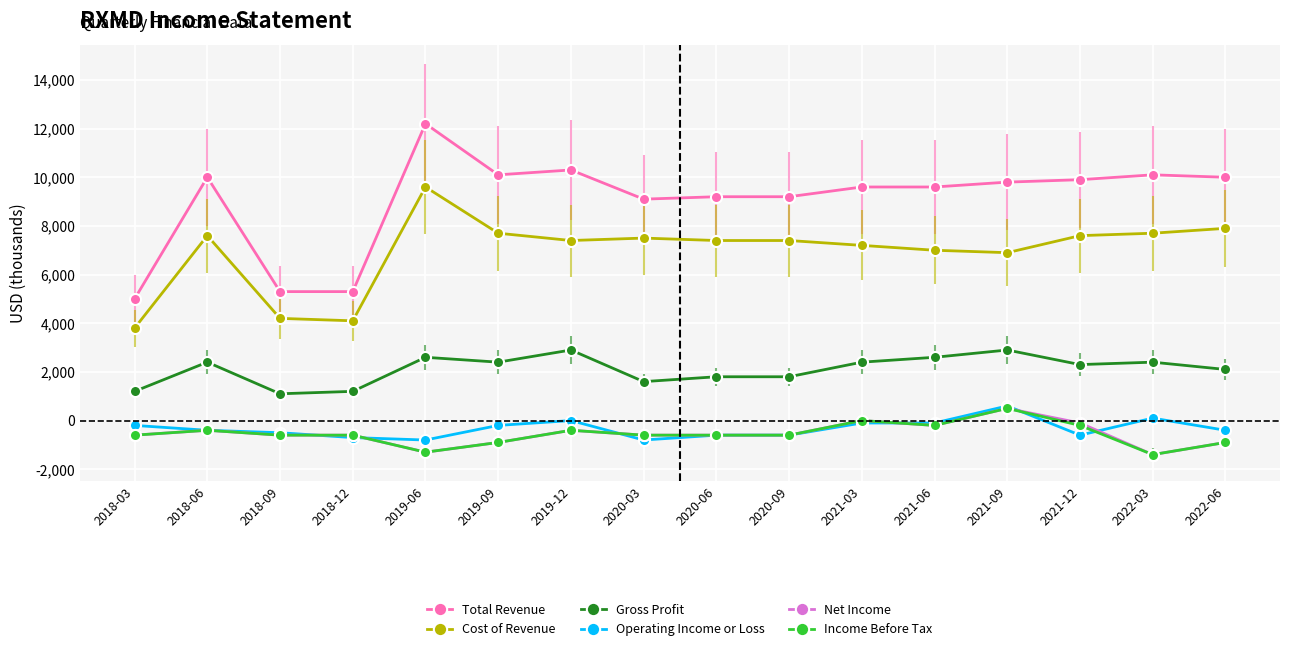

True or false: Cost of Revenue and Total Revenue cross at least once.

False